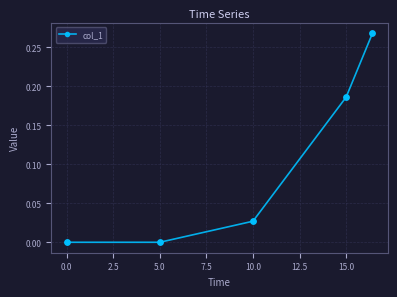

What is the sum of all values?

0.5